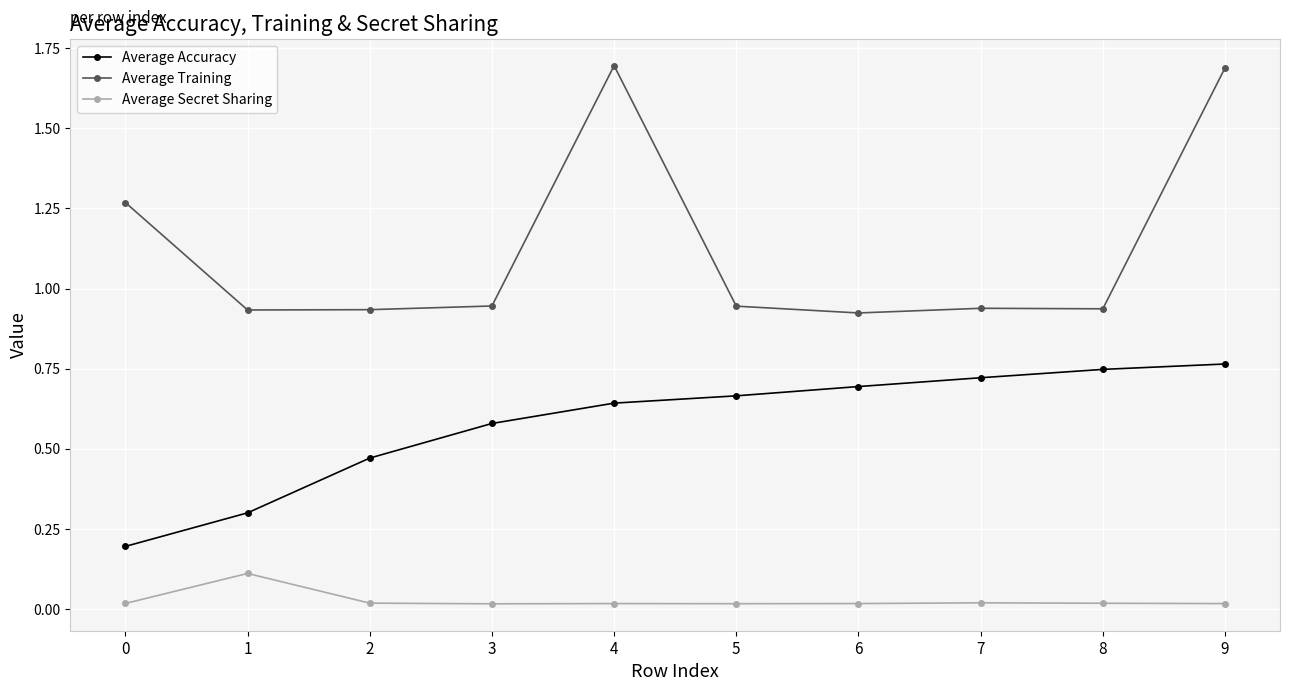

True or false: Average Secret Sharing and Average Accuracy cross at least once.

False